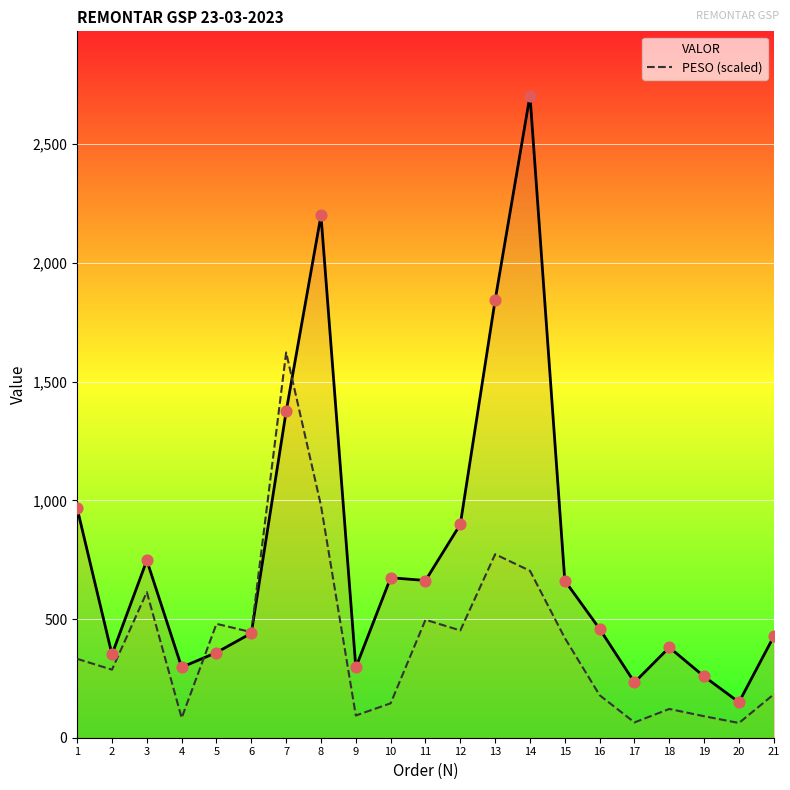

What are all the series names shown in the legend?

VALOR, PESO (scaled)